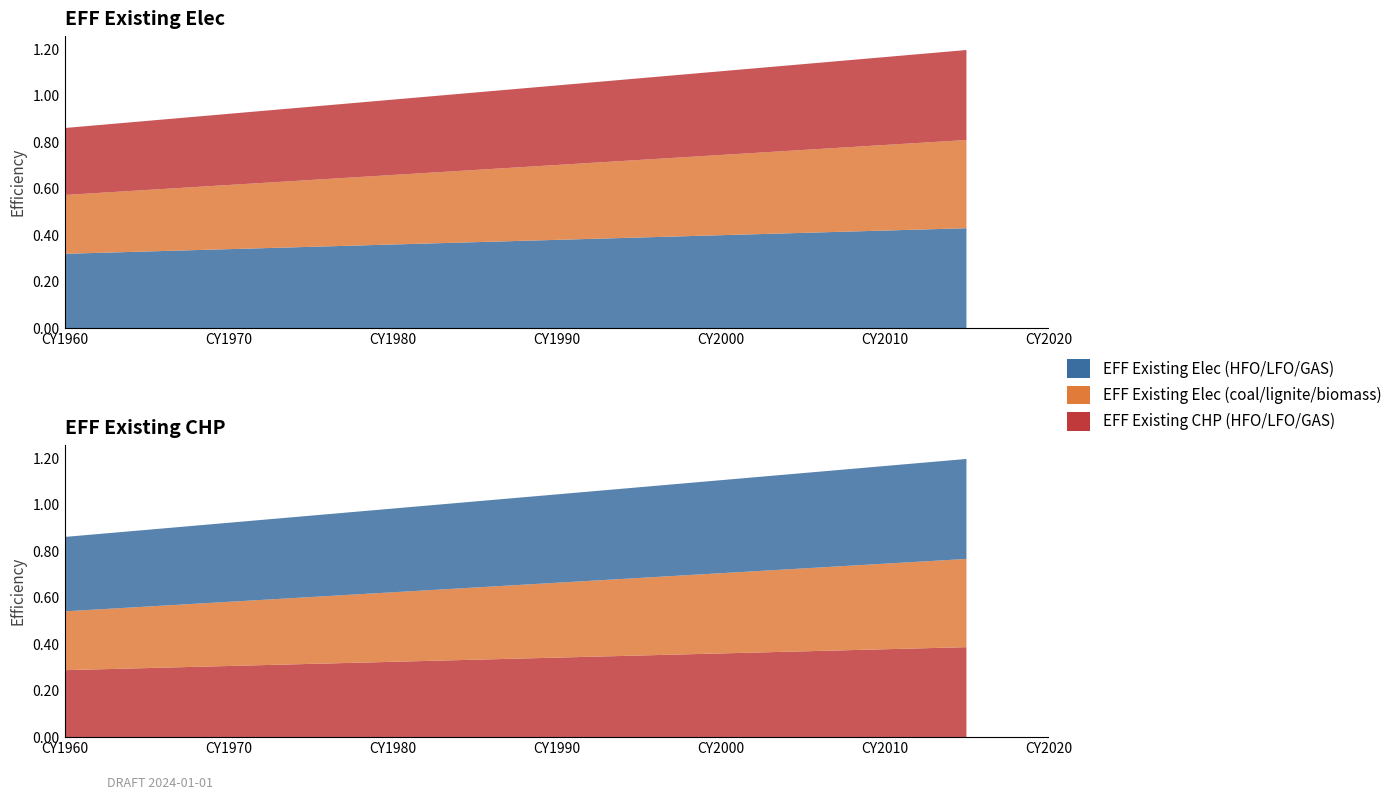

Reading left to right, extract all data points from this chart.

EFF Existing Elec (HFO/LFO/GAS): 1960=0.3	1965=0.3	1970=0.3	1975=0.3	1980=0.4	1985=0.4	1990=0.4	1995=0.4	2000=0.4	2005=0.4	2010=0.4	2015=0.4
EFF Existing Elec (coal/lignite/biomass): 1960=0.3	1965=0.3	1970=0.3	1975=0.3	1980=0.3	1985=0.3	1990=0.3	1995=0.3	2000=0.3	2005=0.4	2010=0.4	2015=0.4
EFF Existing CHP (HFO/LFO/GAS): 1960=0.3	1965=0.3	1970=0.3	1975=0.3	1980=0.3	1985=0.3	1990=0.3	1995=0.4	2000=0.4	2005=0.4	2010=0.4	2015=0.4